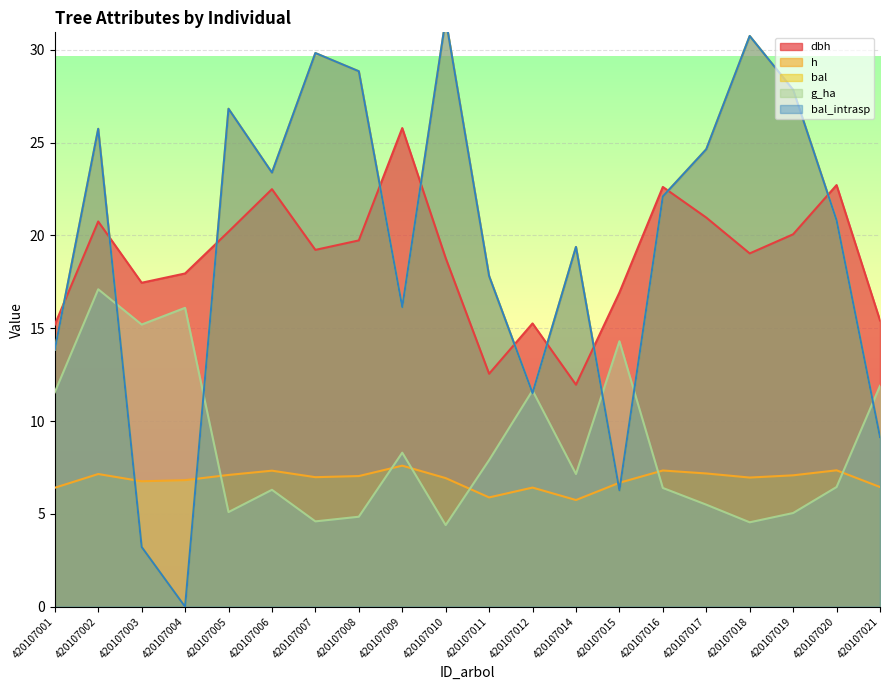

How many data points in bal are above 22?

10